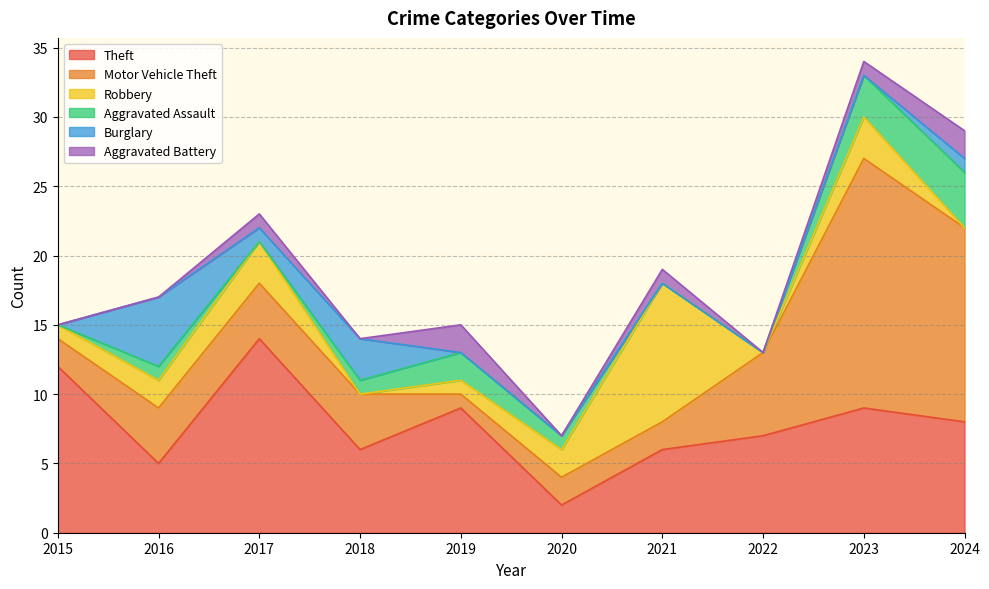

Which series has the largest total across all categories?

Theft